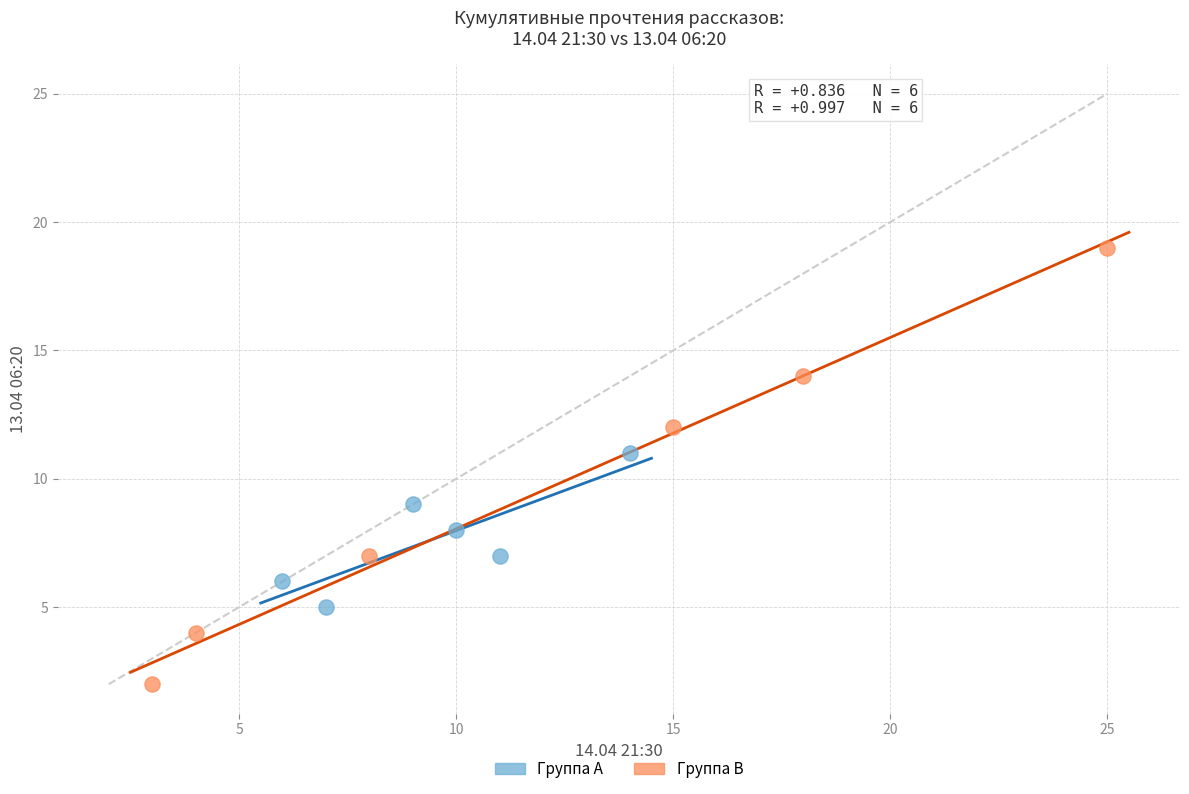

What are all the series names shown in the legend?

Группа A, Группа B